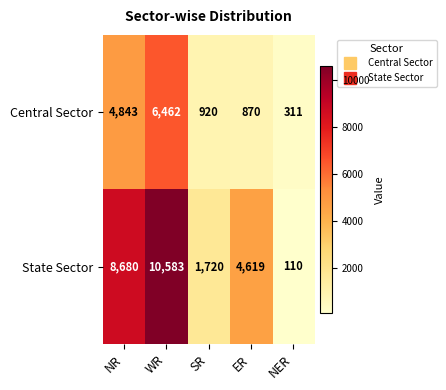

Count the number of data series in this chart.

2